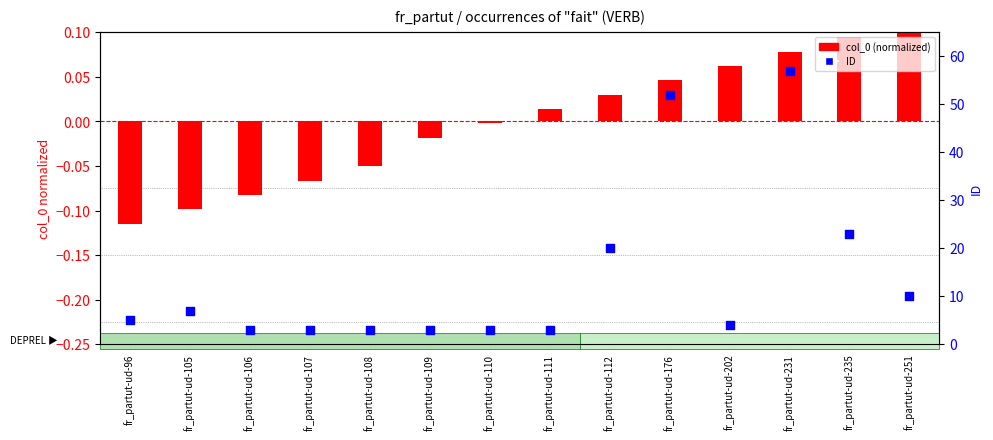

Is the value of ID at fr_partut-ud-112 greater than the value of col_0 (normalized) at fr_partut-ud-105?

Yes